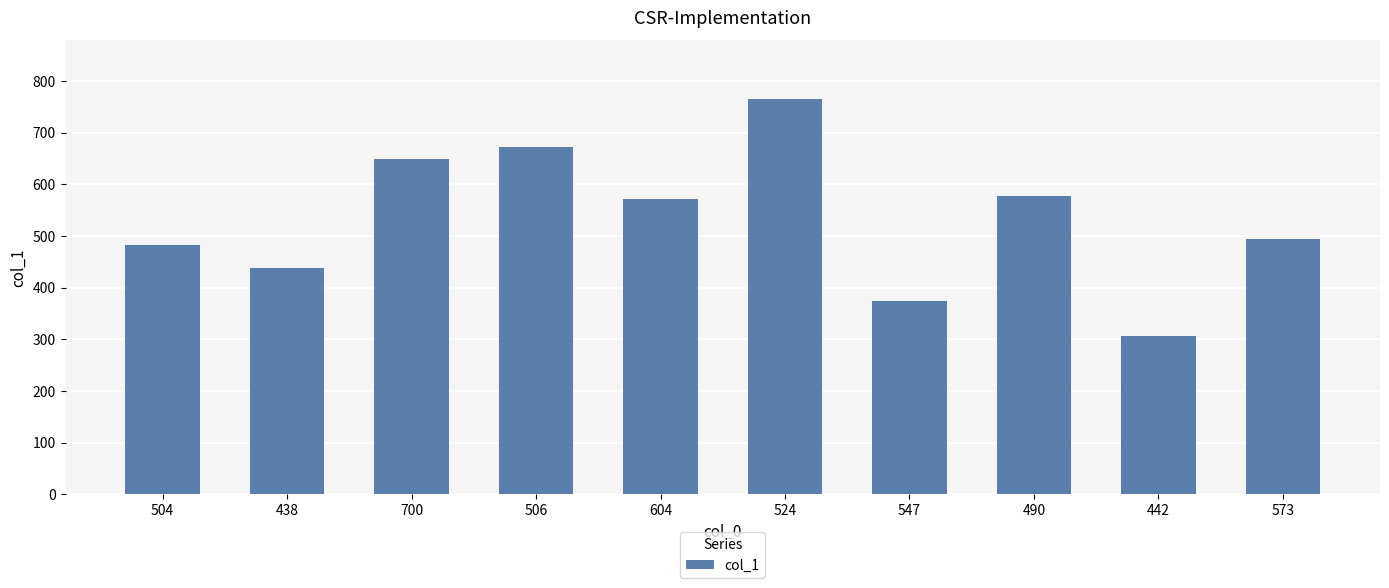

What is the ratio of the value at 504 to the value at 442?

1.6